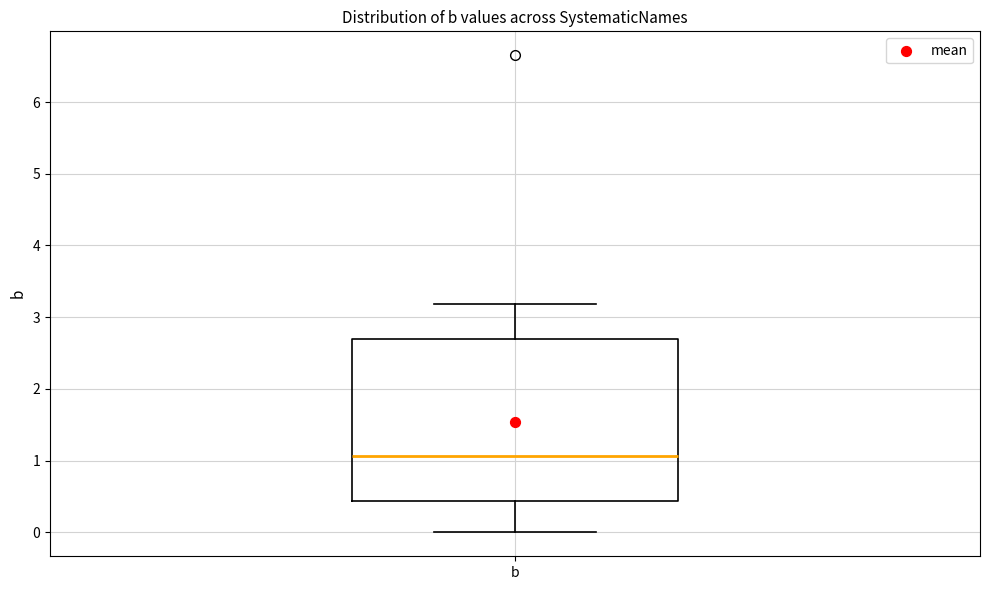

Where does the upper whisker of the box for b end on the y-axis? The values are not printed on the chart, so give them approximately, as read against the axis.

3.2